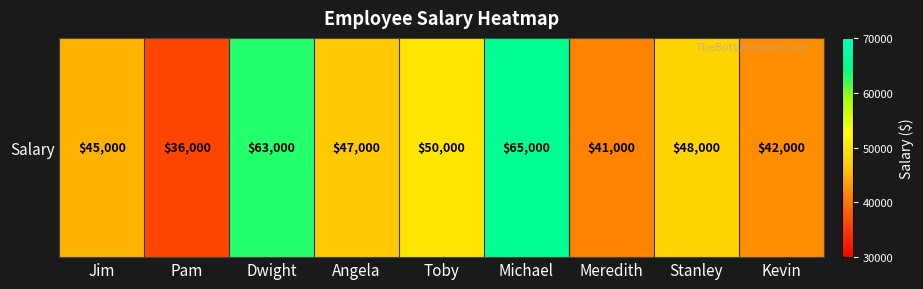

Is it true that the value at Kevin is 28125?

False